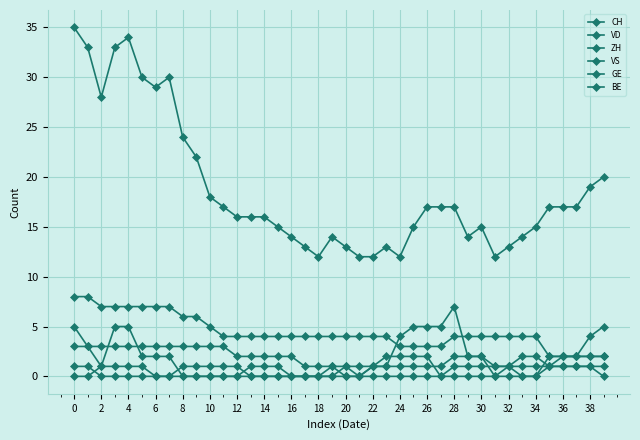

What is the difference between the maximum and minimum values in the VS series?

4